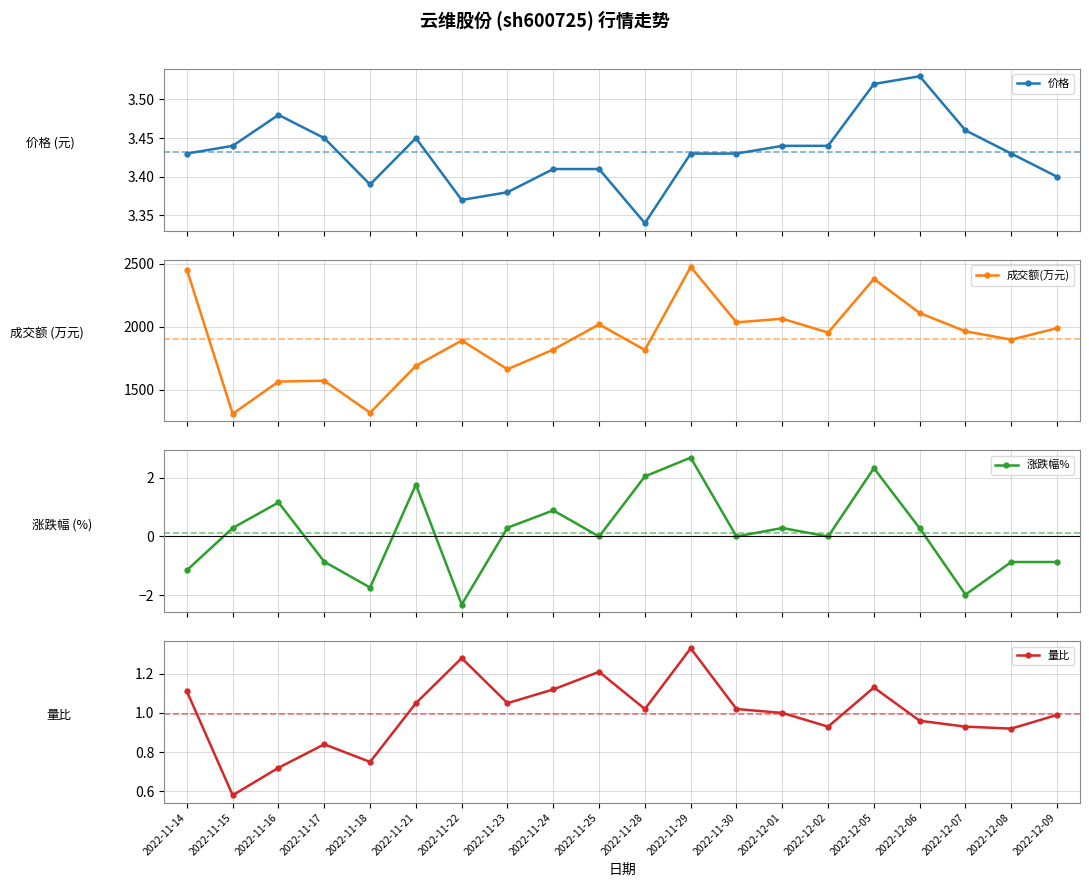

Is the value of 量比 at 2022-11-29 greater than the value of 涨跌幅% at 2022-11-18?

Yes